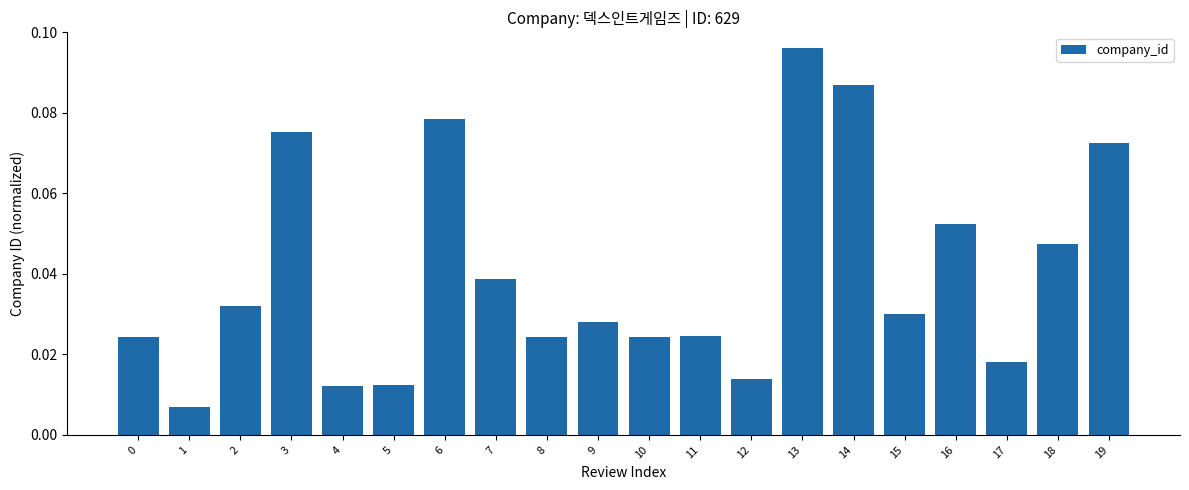

How many data points does each series have?

20